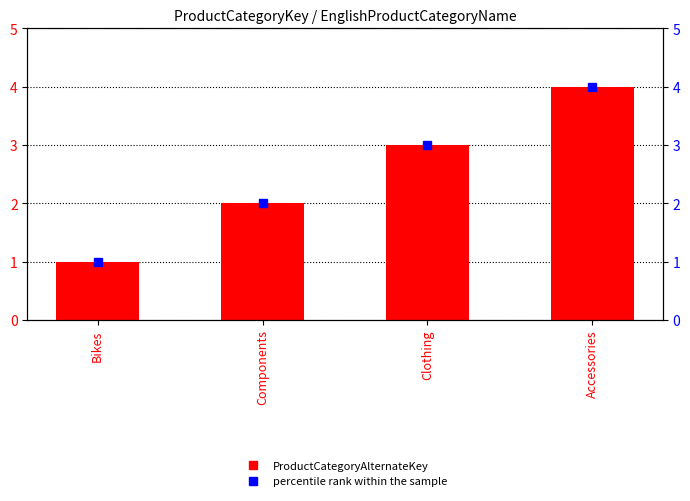

The value of percentile rank within the sample at Components is 2. True or false?

True